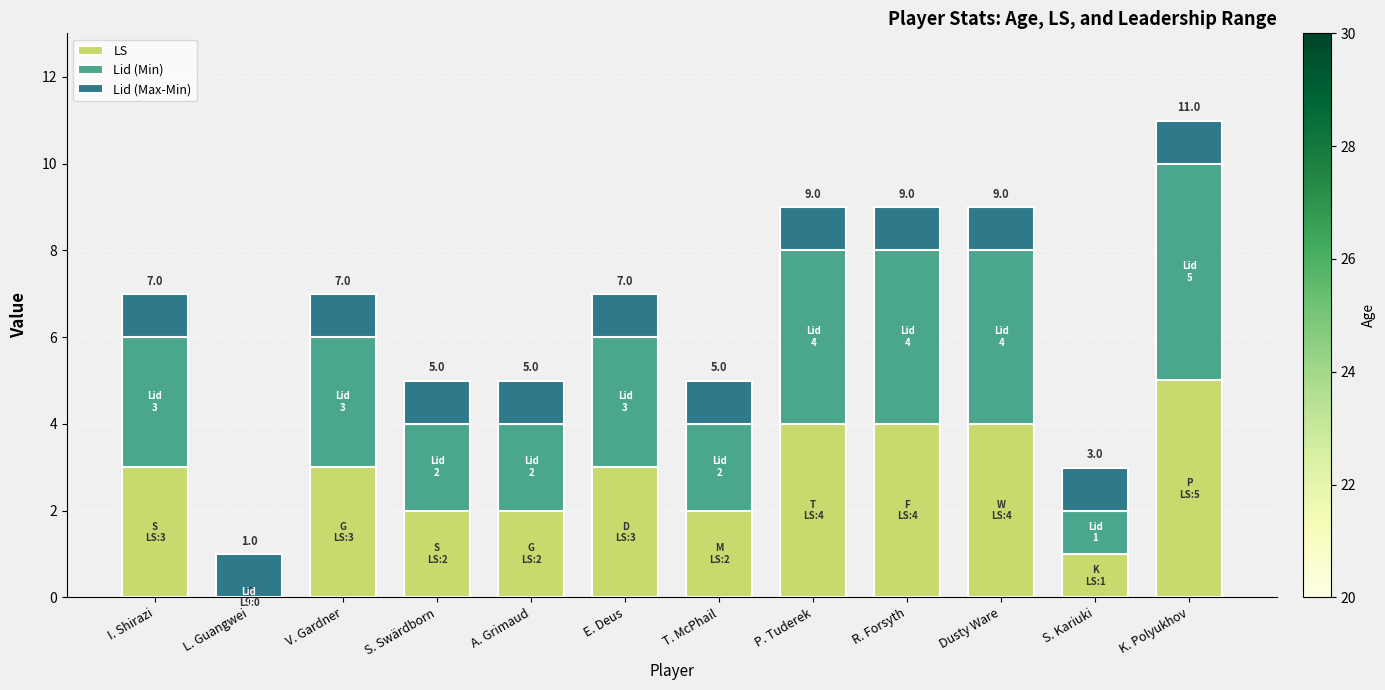

What is the total value across all series at V. Gardner?

7.0